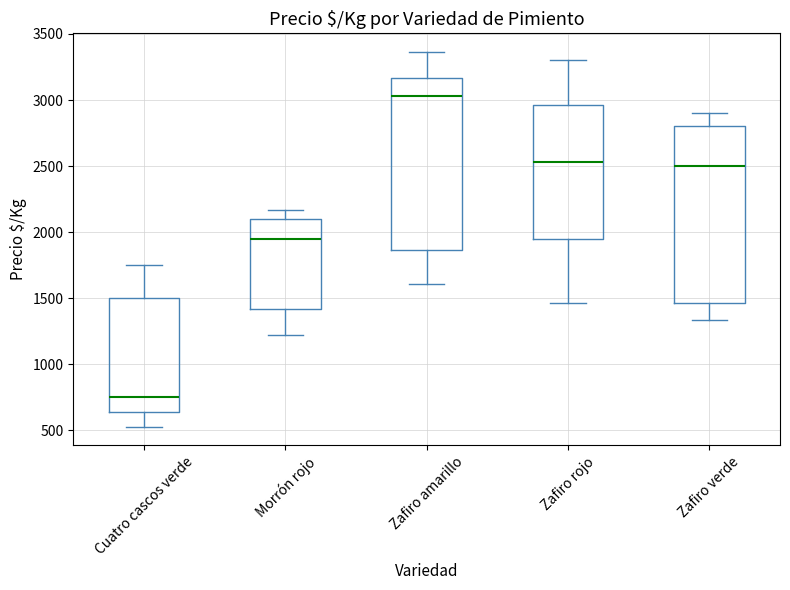

Which box has the highest median line?

Zafiro amarillo